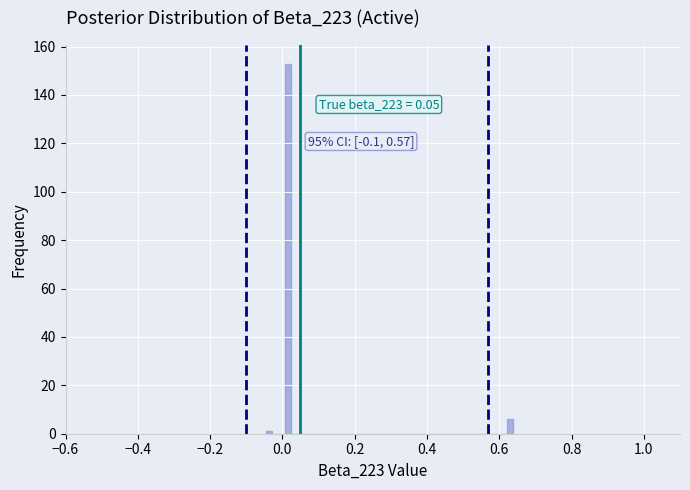

Read against the x-axis, roughly where is the centre of the tallest bar?

0.02